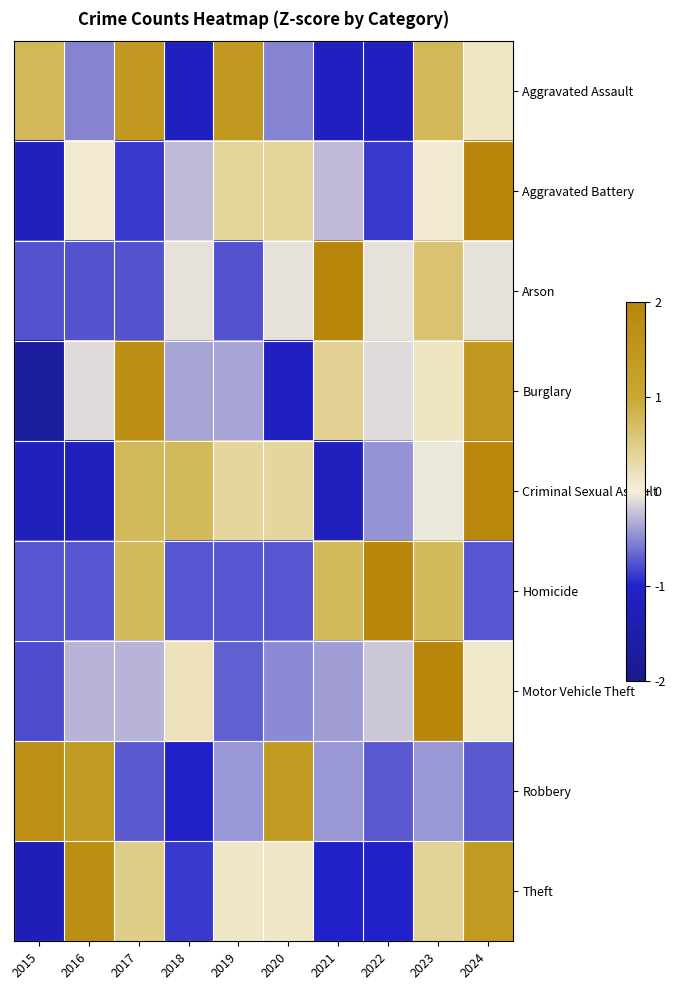

How many categories are shown in the chart?

10